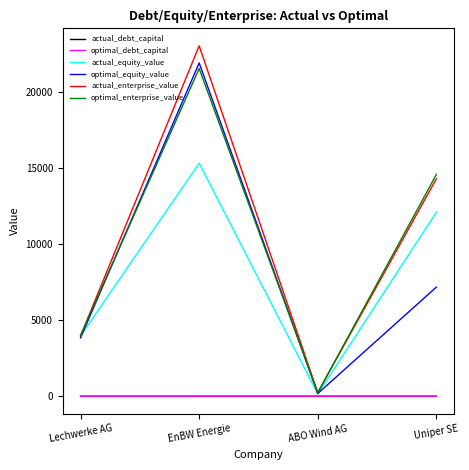

Where is the first local maximum for actual_enterprise_value?

EnBW Energie